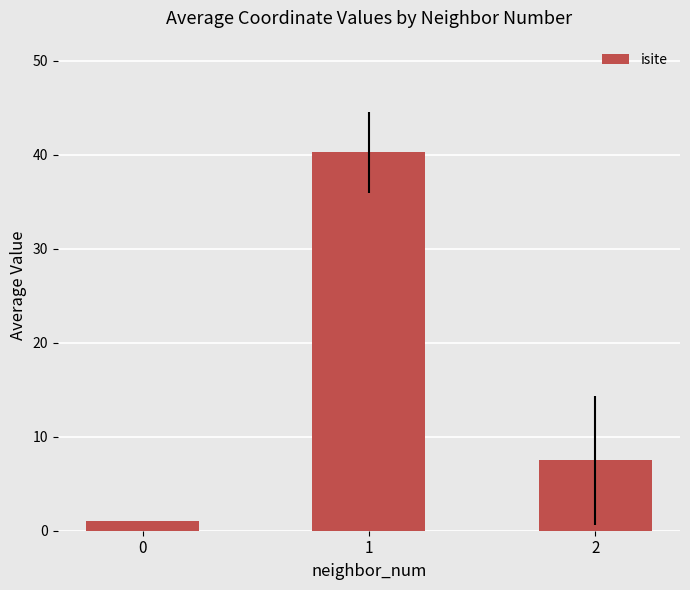

Rank the categories by value from lowest to highest.

0, 2, 1